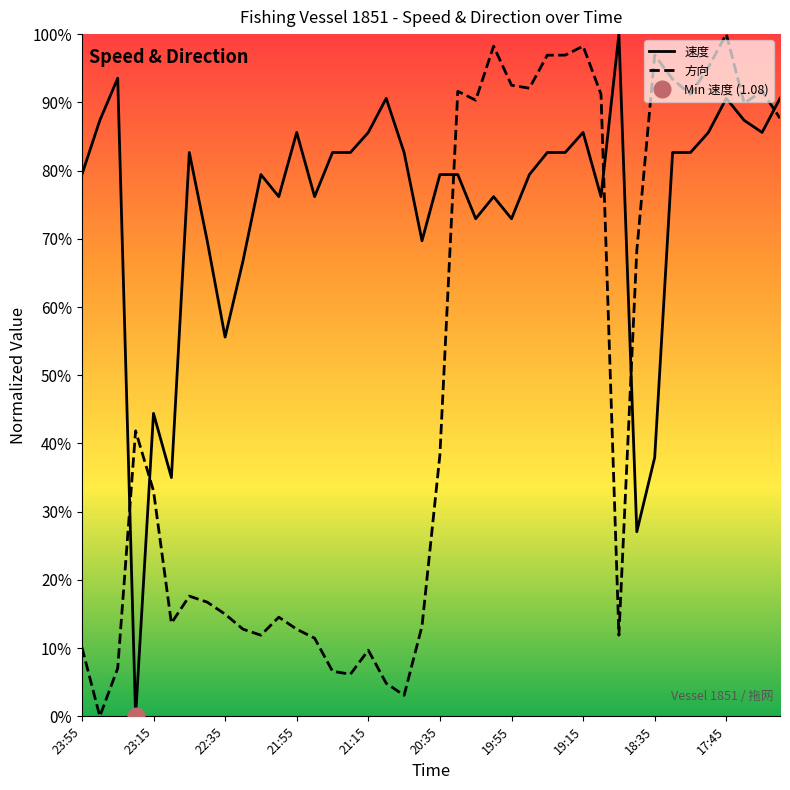

True or false: 方向 has more than 2 interior local peaks.

True